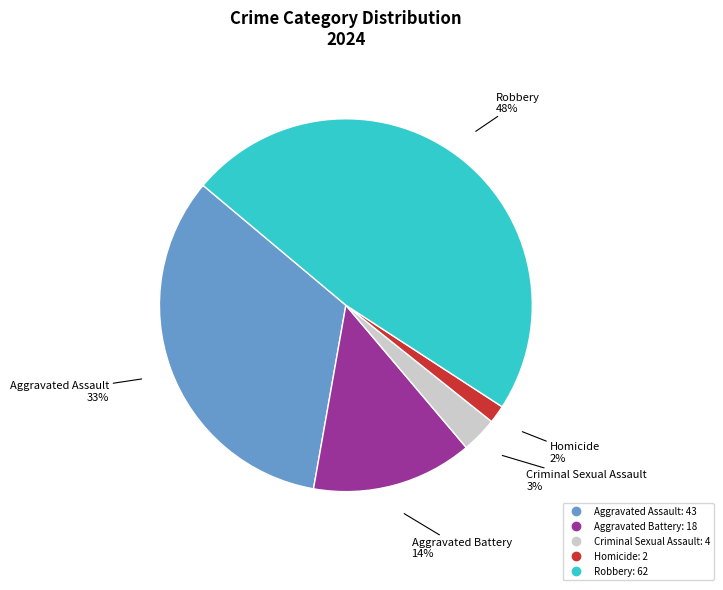

Between Aggravated Battery and Robbery, which is larger?

Robbery